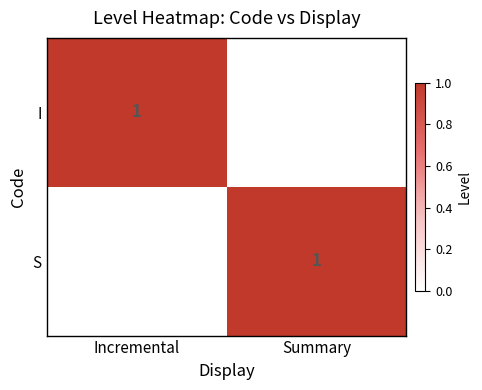

True or false: I has a value of 1 at Incremental.

True